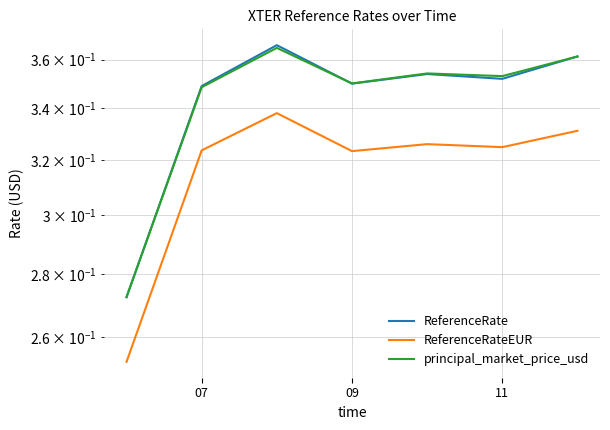

True or false: ReferenceRateEUR and ReferenceRate cross at least once.

False